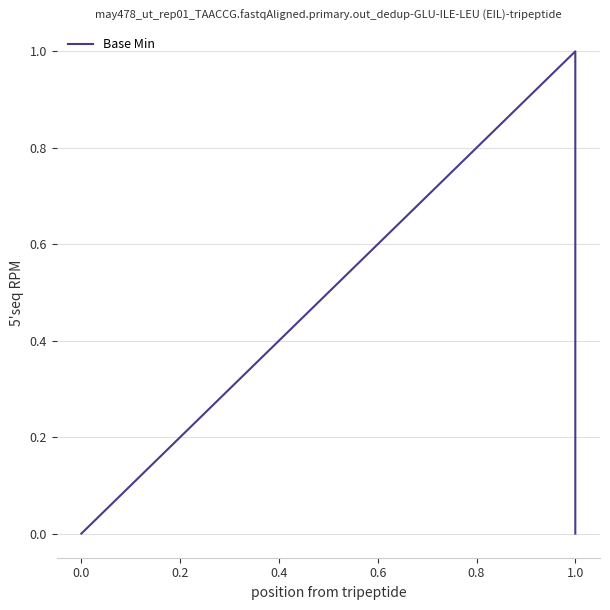

How many values are between 0 and 1?

5